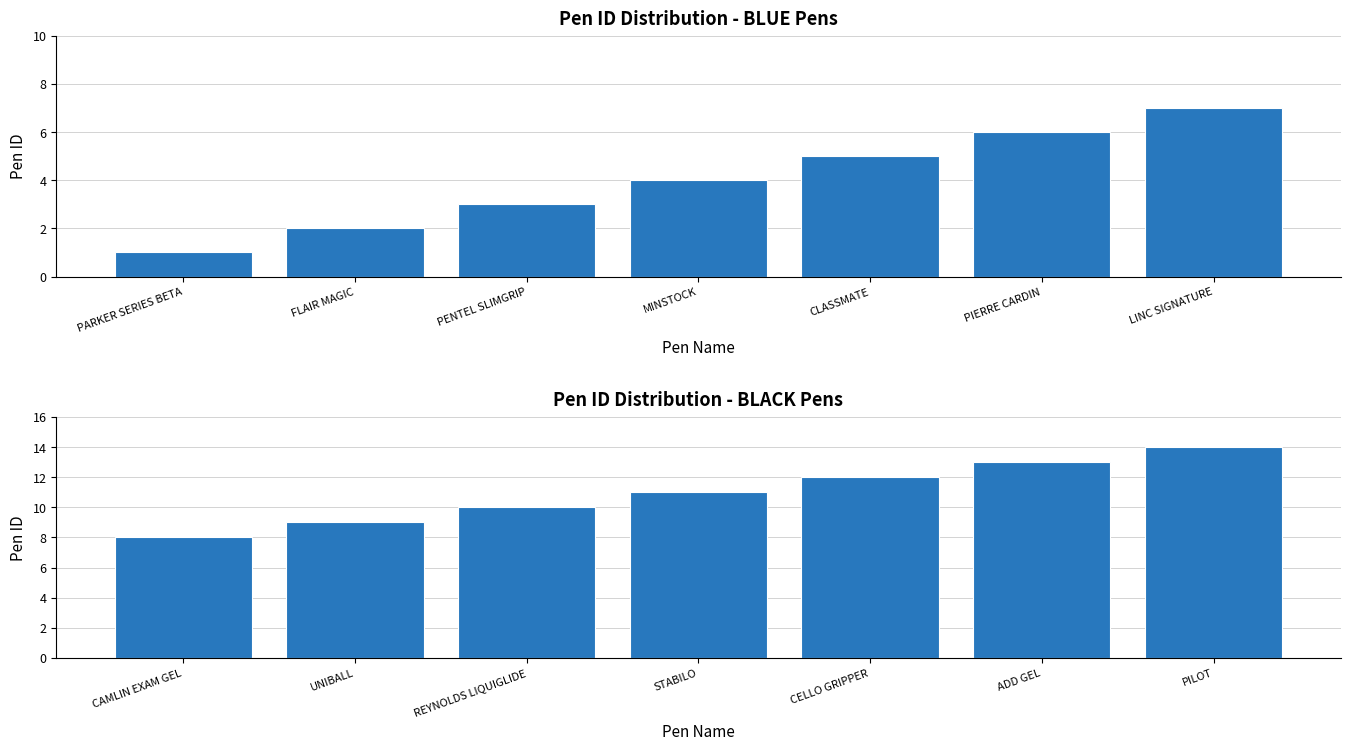

Reading left to right, list all the values displayed in this chart.

PEN ID (BLUE): 1	2	3	4	5	6	7
PEN ID (BLACK): 8	9	10	11	12	13	14